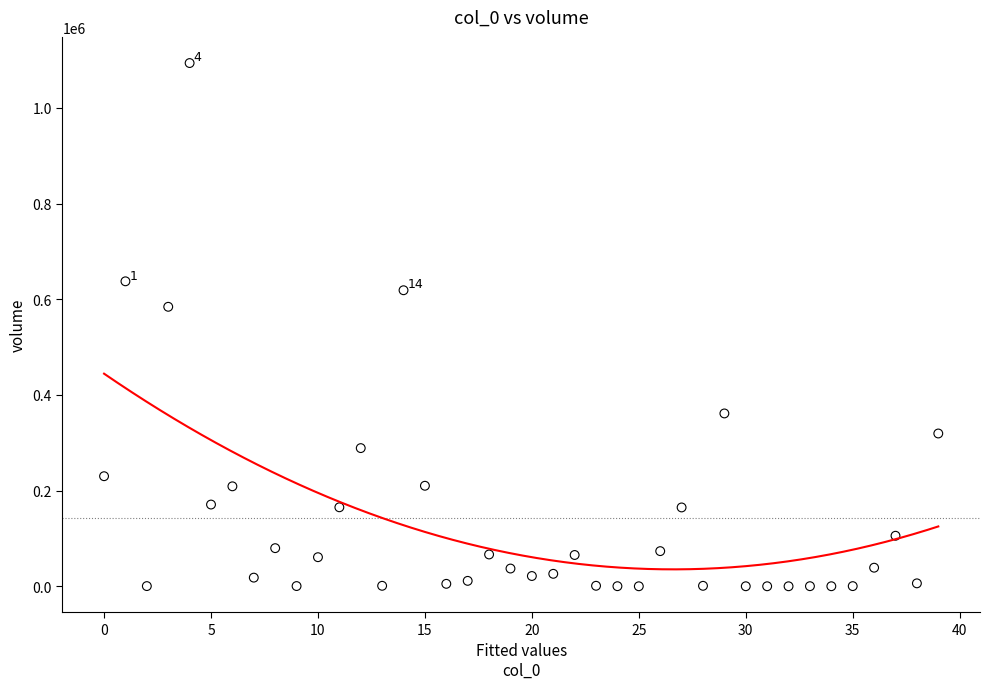

What Y value in the scatter plot is closest to 546913?

584256.4